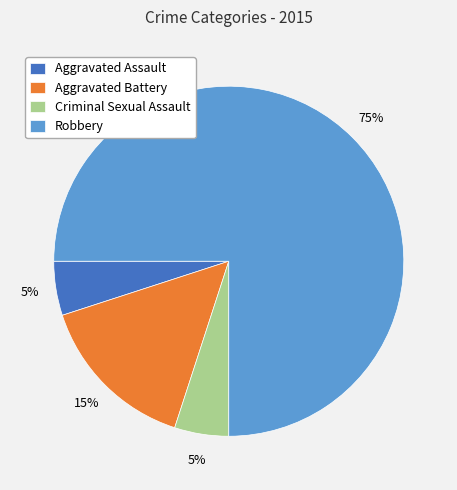

To the nearest percent, what percentage of the pie is Robbery?

75%